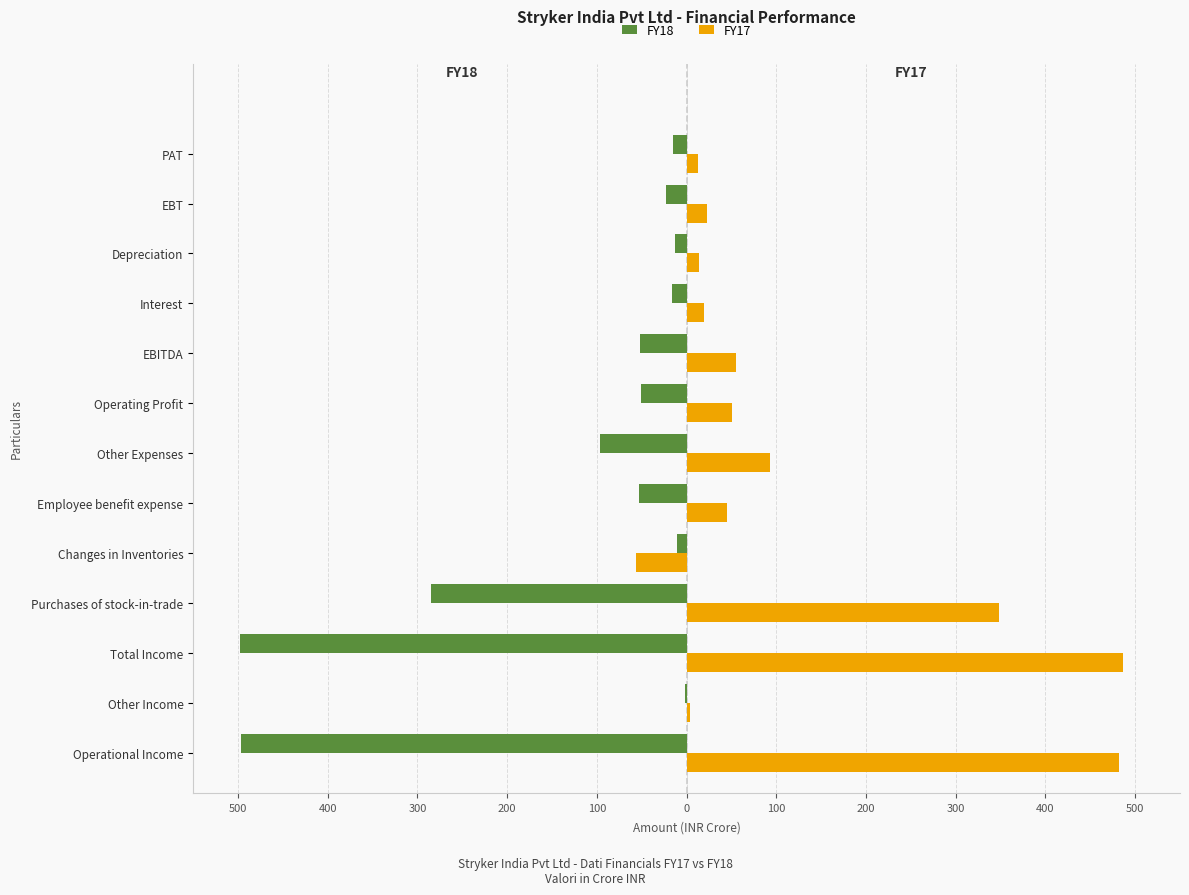

What are all the series names shown in the legend?

FY18, FY17